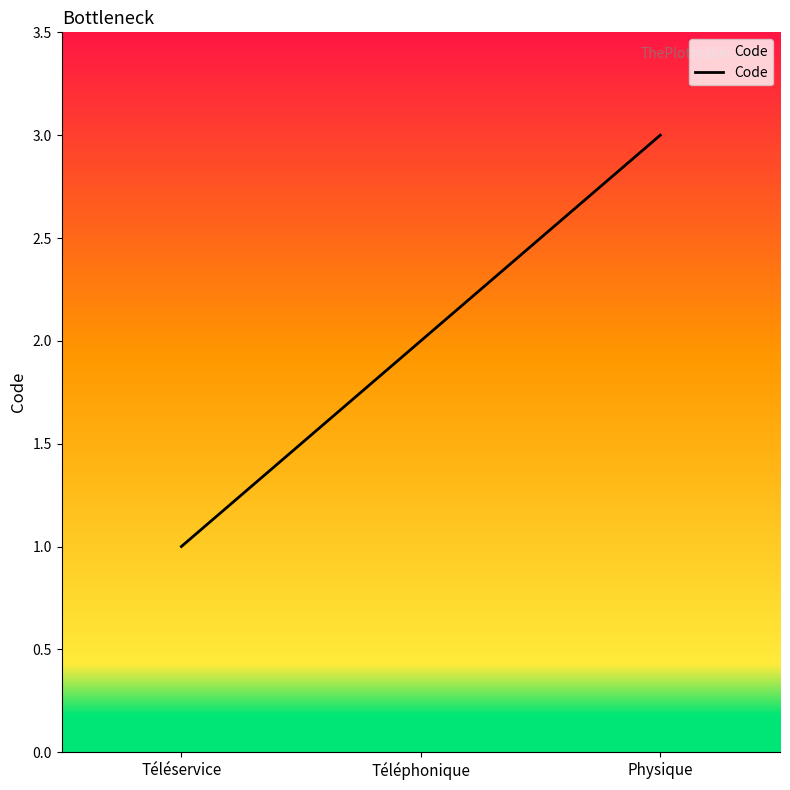

Is this an area chart (filled region under the line)?

No